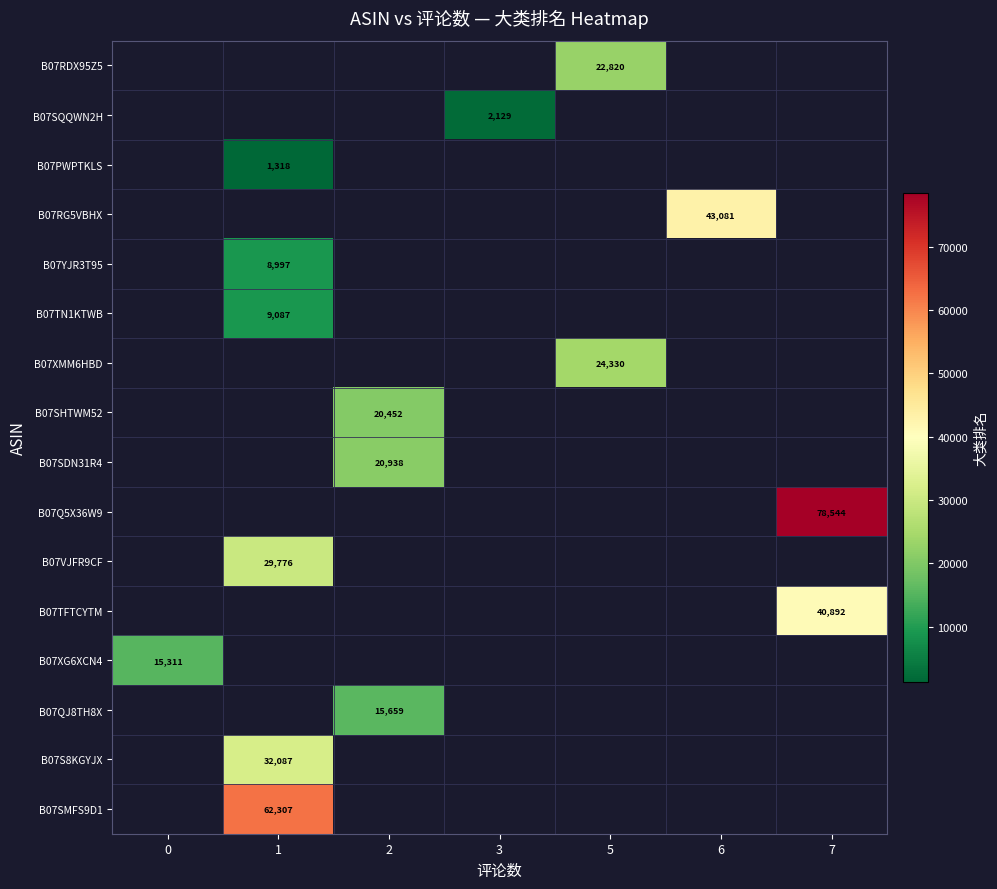

True or false: B07SHTWM52 has a value of 13414.4 at 2.

False